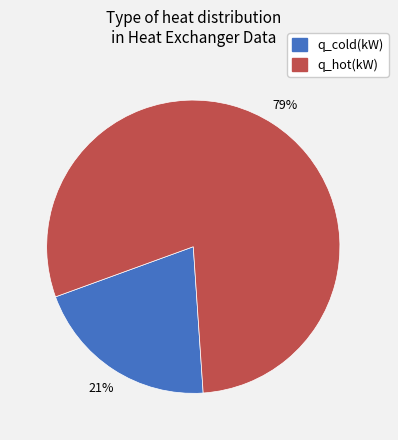

What is the smallest slice in the pie chart?

q_cold(kW)